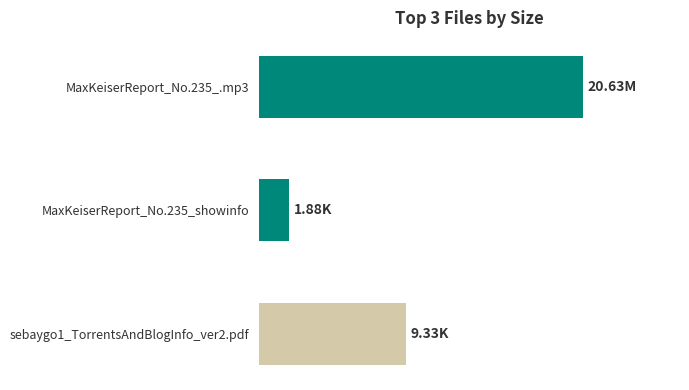

Are the bars horizontal?

Yes